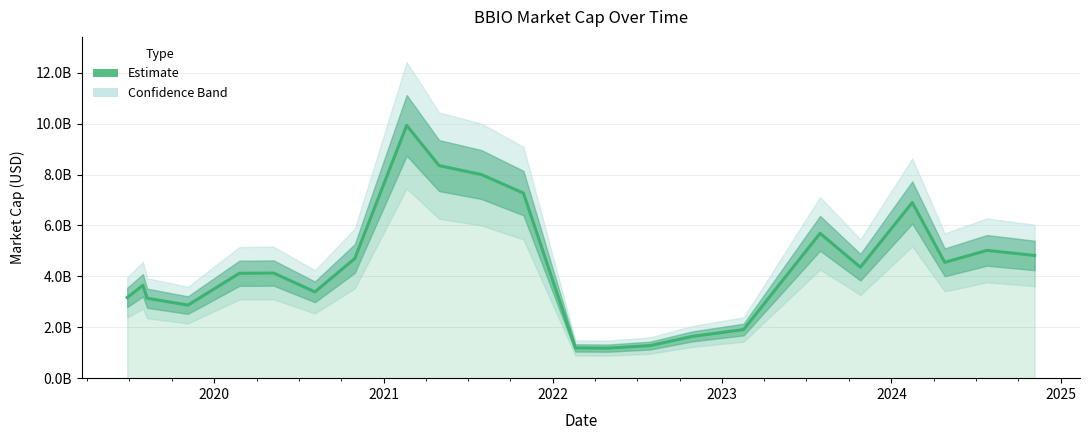

What is the label of the 22nd point from the right?

2020